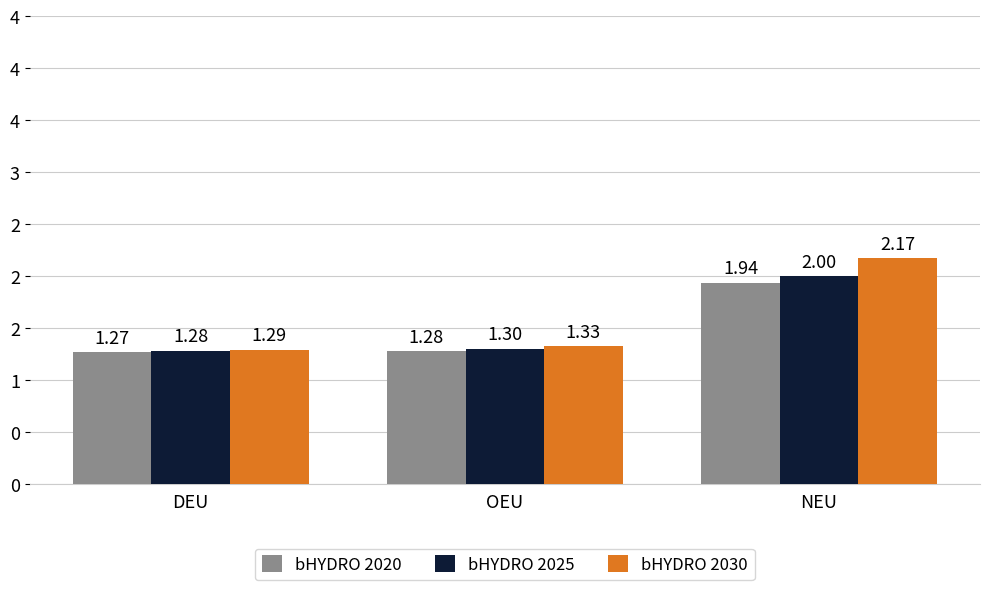

At which category does the chart reach its peak across all series?

NEU